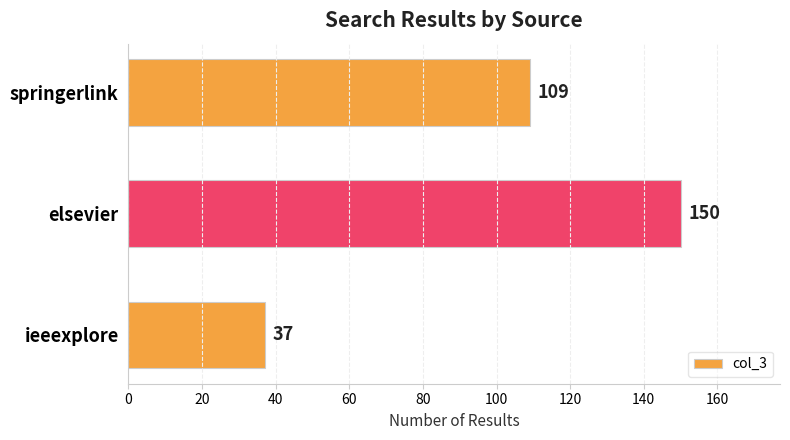

What is the ratio of the value at elsevier to the value at ieeexplore?

4.1